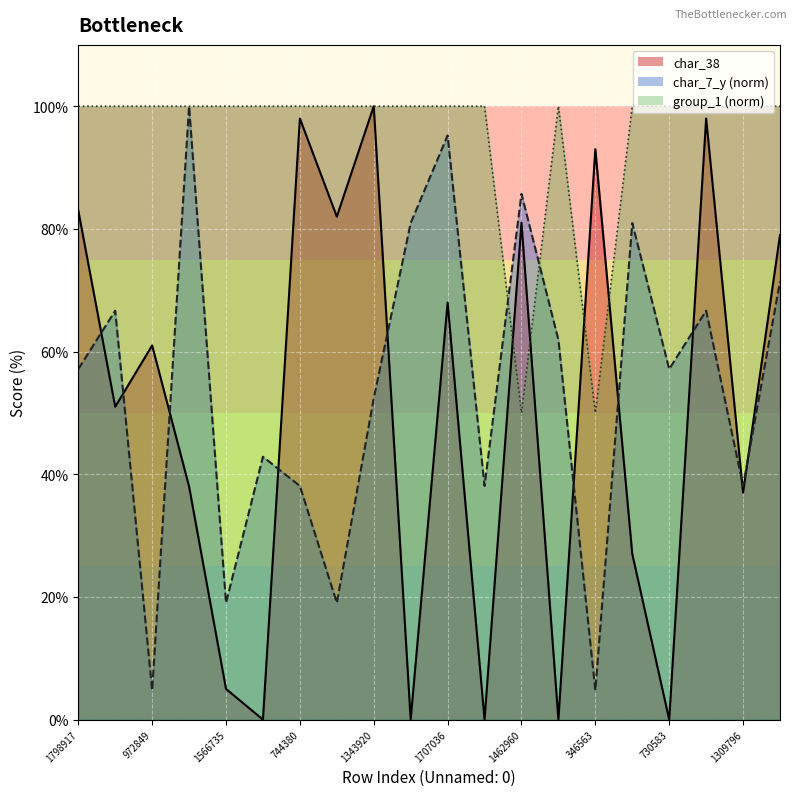

True or false: group_1_line has more than 0 interior local peaks.

True